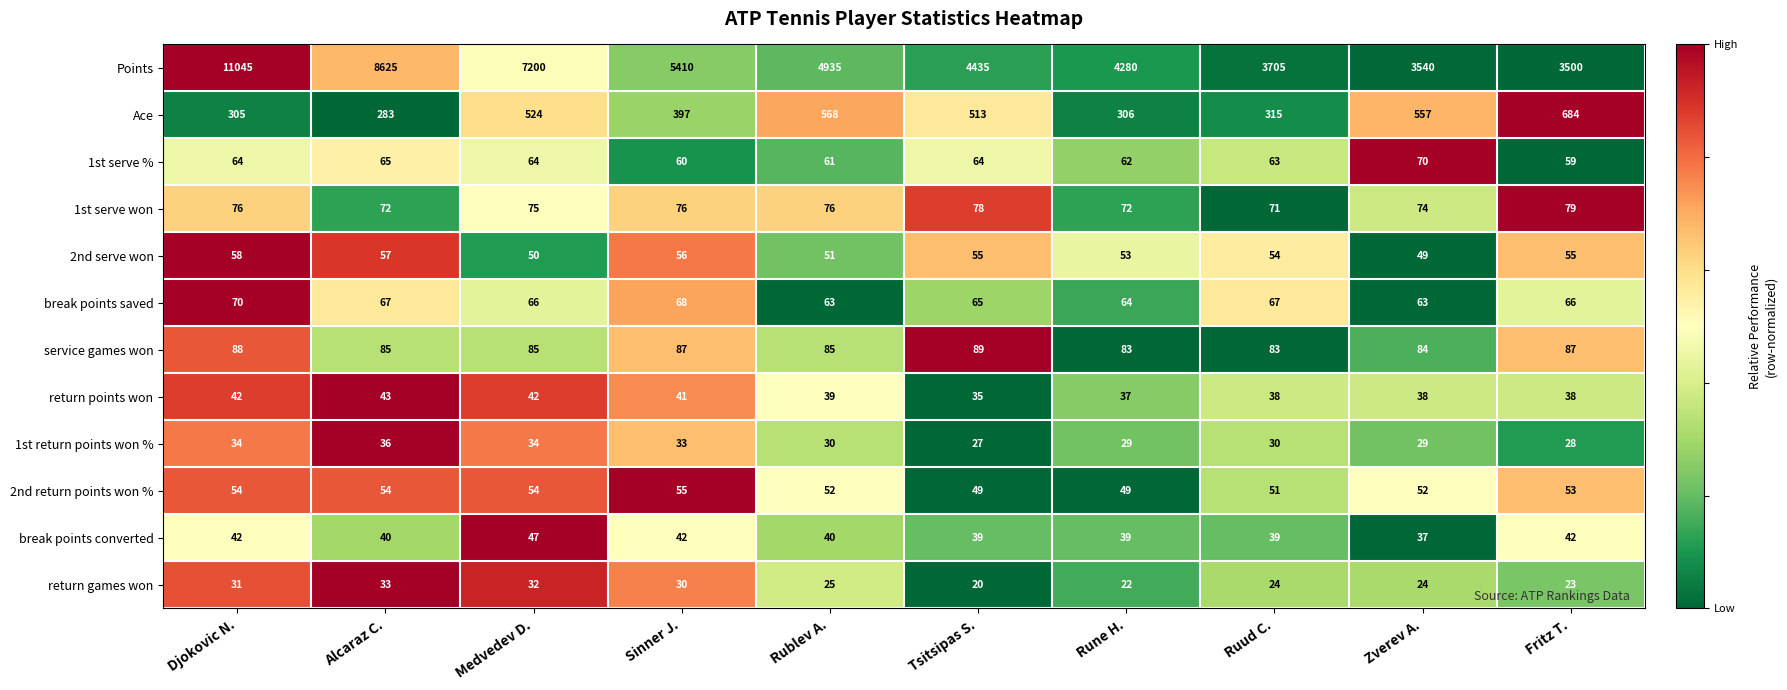

Which series changed the most between Djokovic N. and Fritz T.?

Points